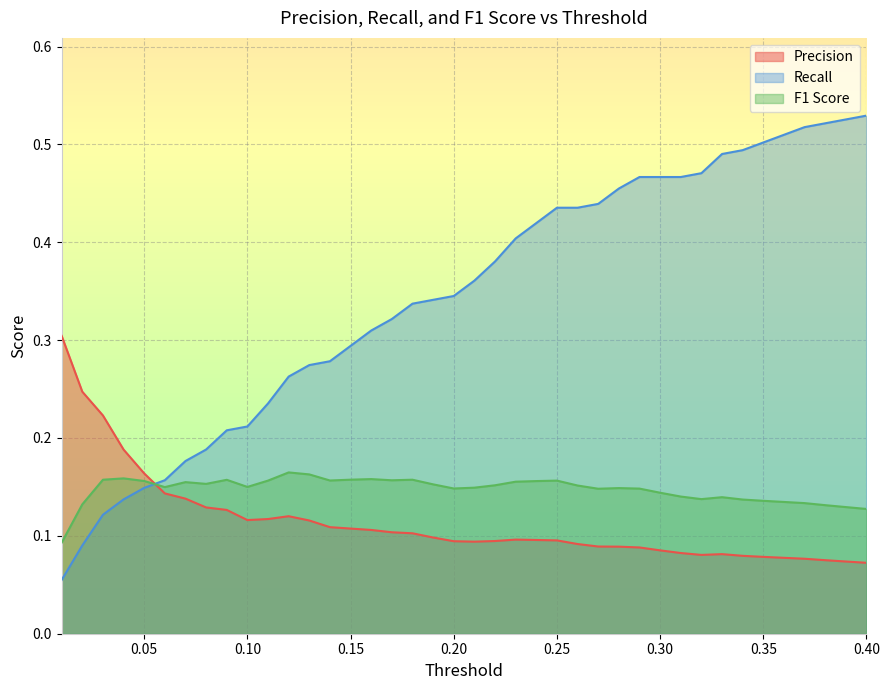

Which series ends up on top after the final intersection of Precision and Recall?

Recall